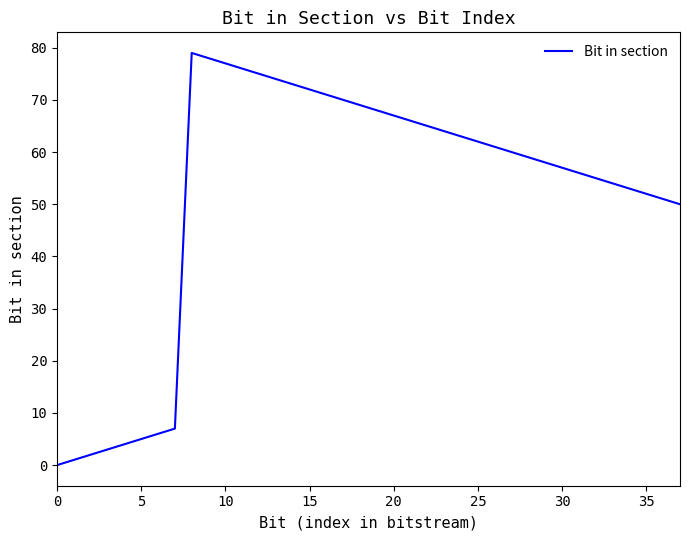

What is the greatest value displayed?

79